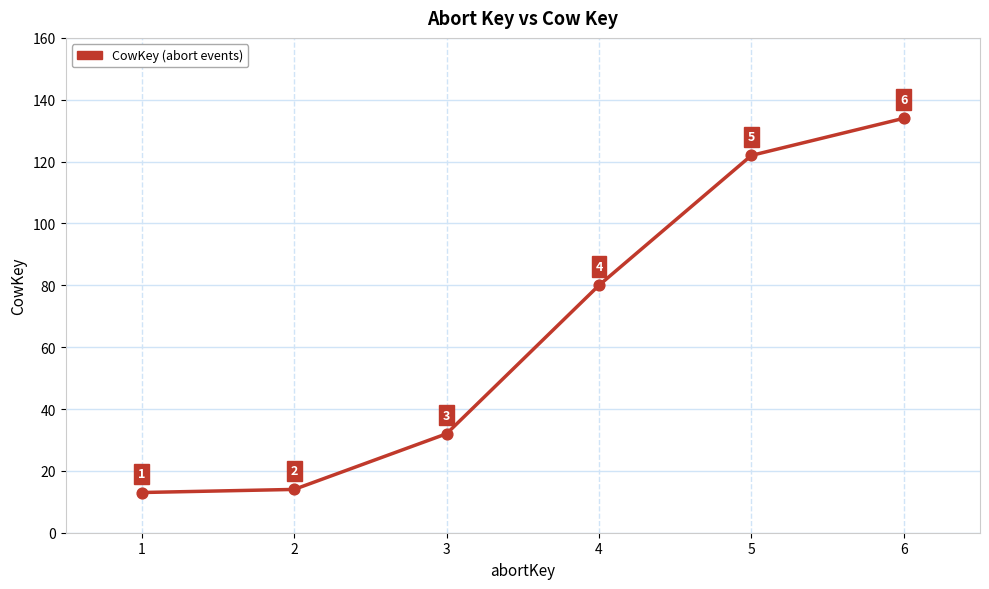

What is the ratio of the value at 3 to the value at 6?

0.2